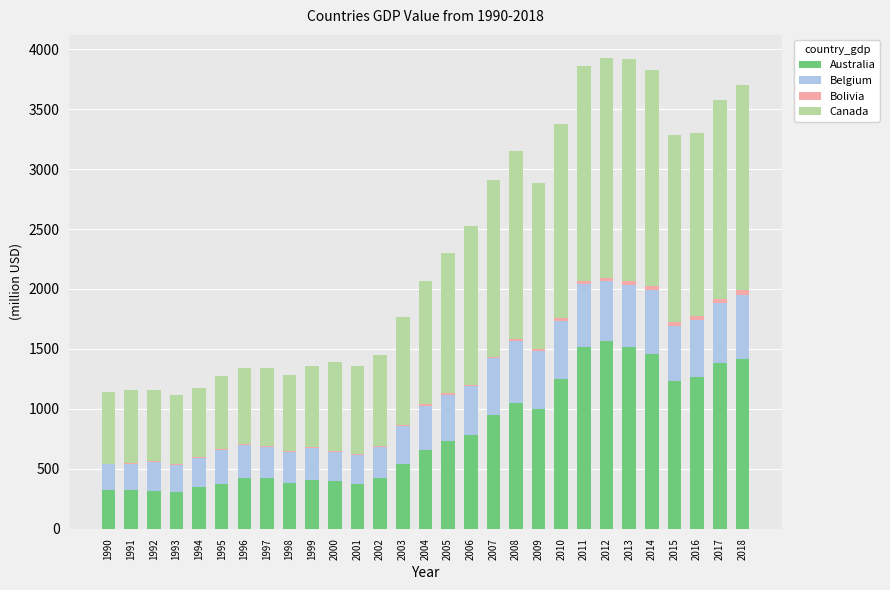

How many values in the Australia series exceed 656?

15